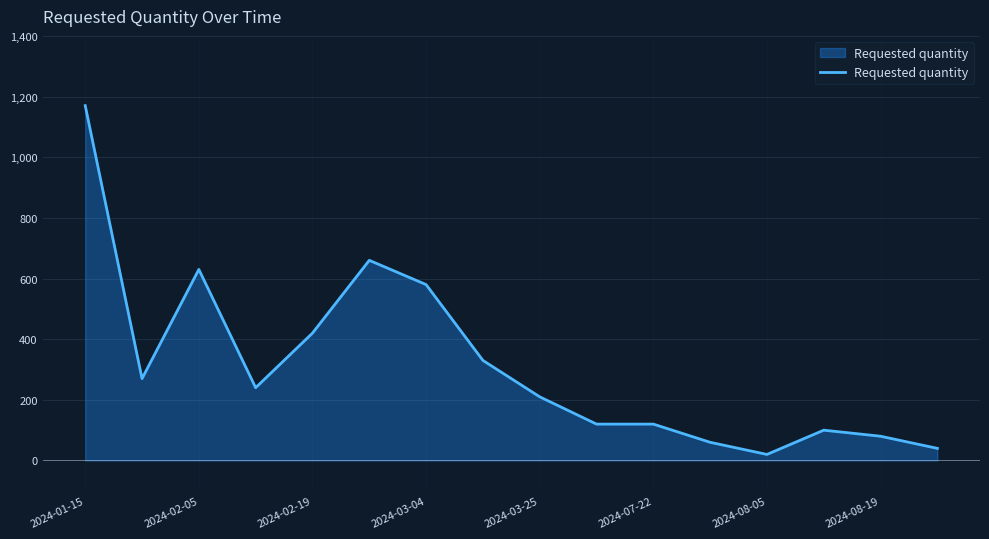

How many categories are shown in the chart?

16